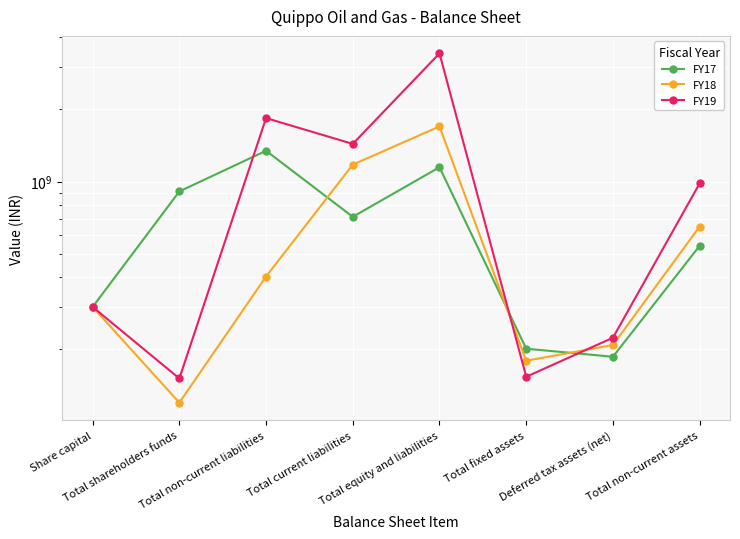

What is the label of the 3rd point from the left?

Total non-current liabilities